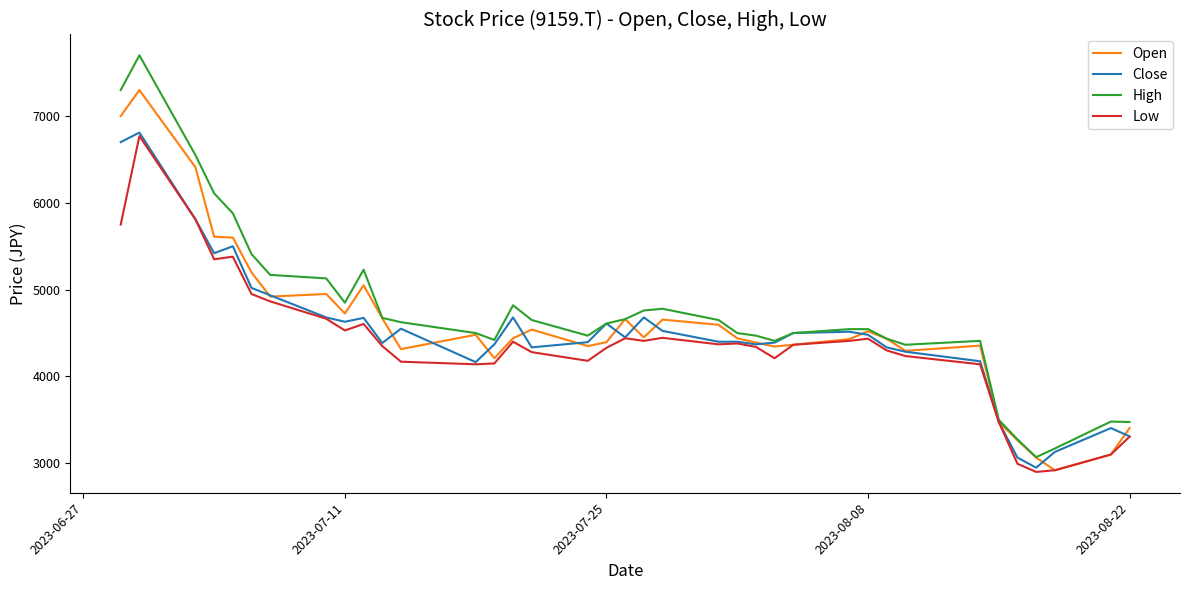

Which series has the largest range (max minus min)?

High